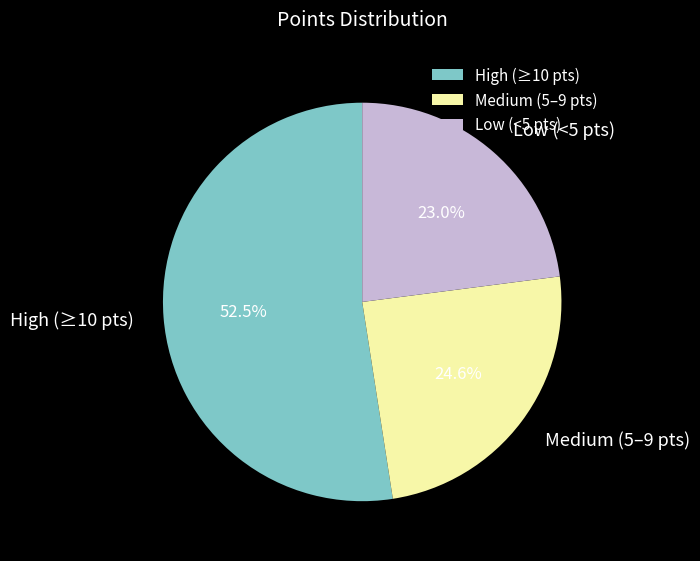

Between High (≥10 pts) and Medium (5–9 pts), which is larger?

High (≥10 pts)